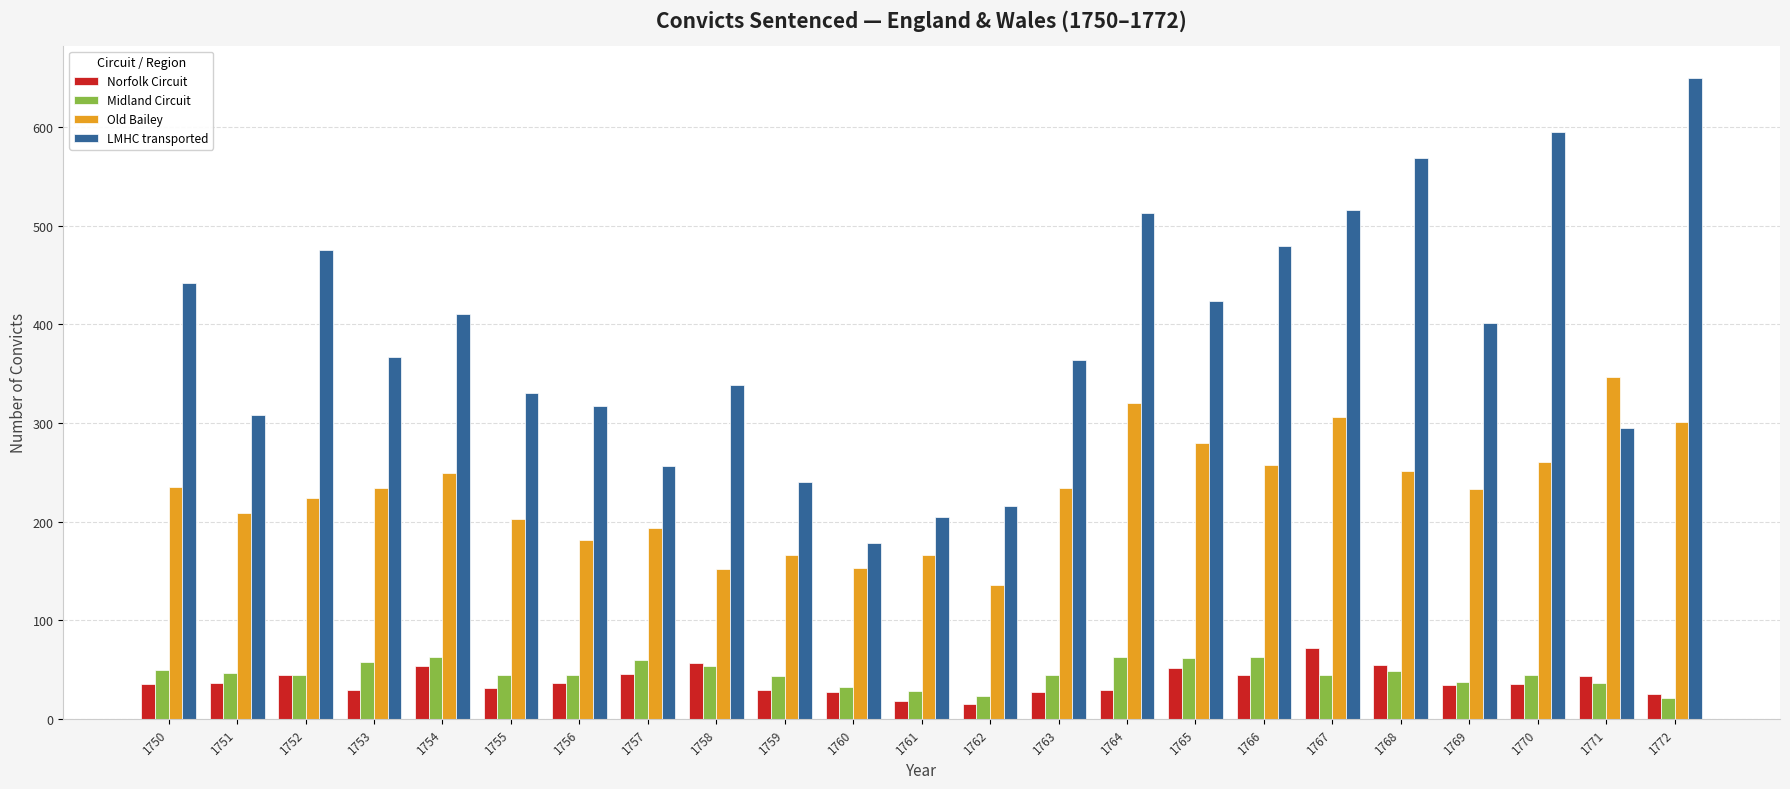

How many series are shown in this chart?

4